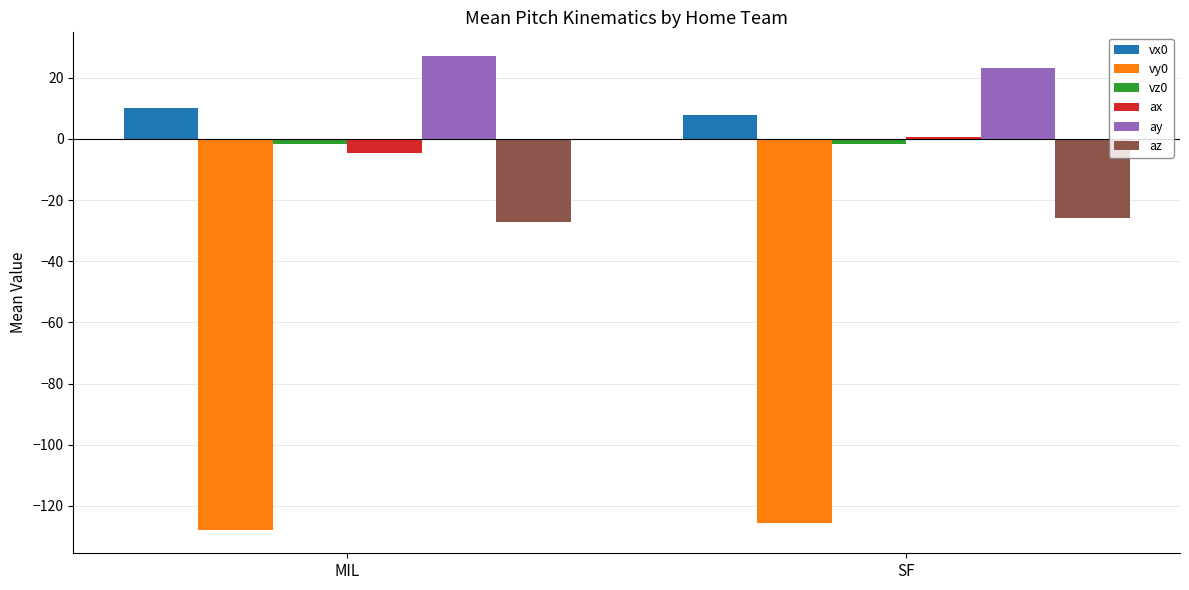

What is the sum of the vx0 values at MIL and SF?

17.9